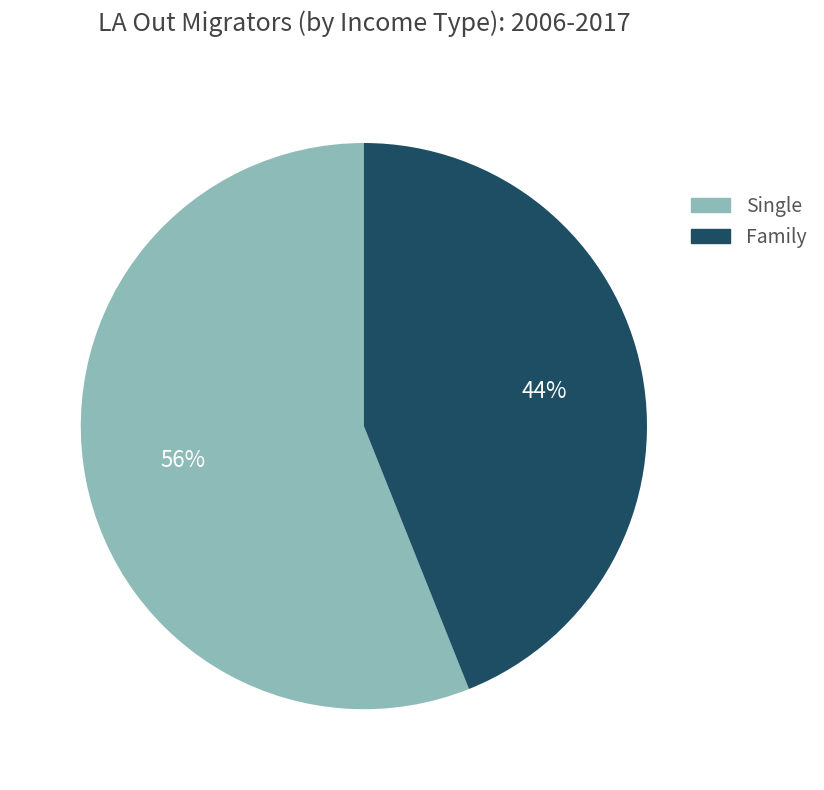

Is there a majority slice in this chart?

Yes